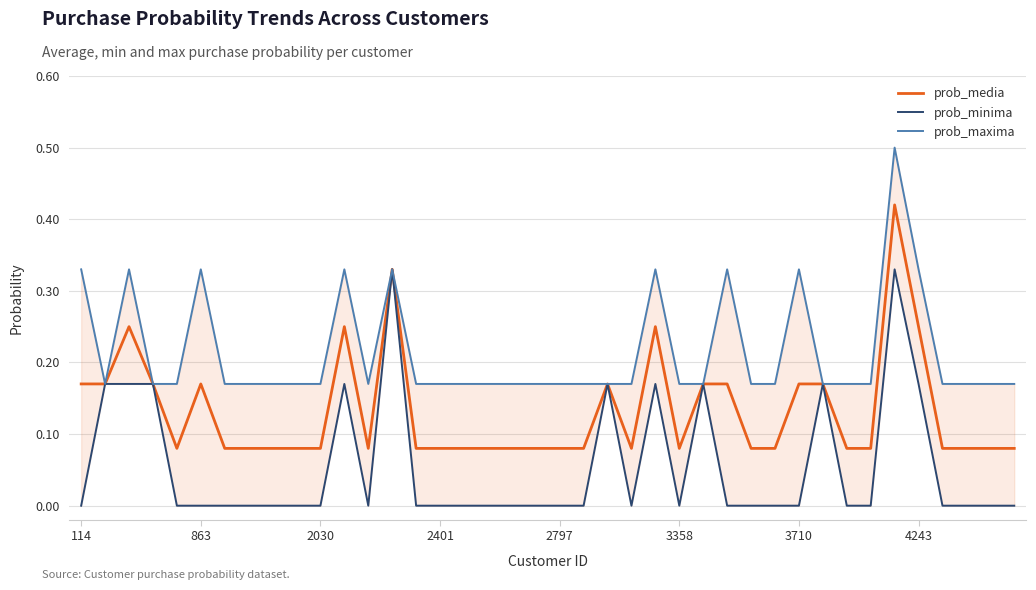

Reading left to right, extract all data points from this chart.

prob_media: 0.2	0.2	0.2	0.2	0.1	0.2	0.1	0.1	0.1	0.1	0.1	0.2	0.1	0.3	0.1	0.1	0.1	0.1	0.1	0.1	0.1	0.1	0.2	0.1	0.2	0.1	0.2	0.2	0.1	0.1	0.2	0.2	0.1	0.1	0.4	0.2	0.1	0.1	0.1	0.1
prob_minima: 0.0	0.2	0.2	0.2	0.0	0.0	0.0	0.0	0.0	0.0	0.0	0.2	0.0	0.3	0.0	0.0	0.0	0.0	0.0	0.0	0.0	0.0	0.2	0.0	0.2	0.0	0.2	0.0	0.0	0.0	0.0	0.2	0.0	0.0	0.3	0.2	0.0	0.0	0.0	0.0
prob_maxima: 0.3	0.2	0.3	0.2	0.2	0.3	0.2	0.2	0.2	0.2	0.2	0.3	0.2	0.3	0.2	0.2	0.2	0.2	0.2	0.2	0.2	0.2	0.2	0.2	0.3	0.2	0.2	0.3	0.2	0.2	0.3	0.2	0.2	0.2	0.5	0.3	0.2	0.2	0.2	0.2